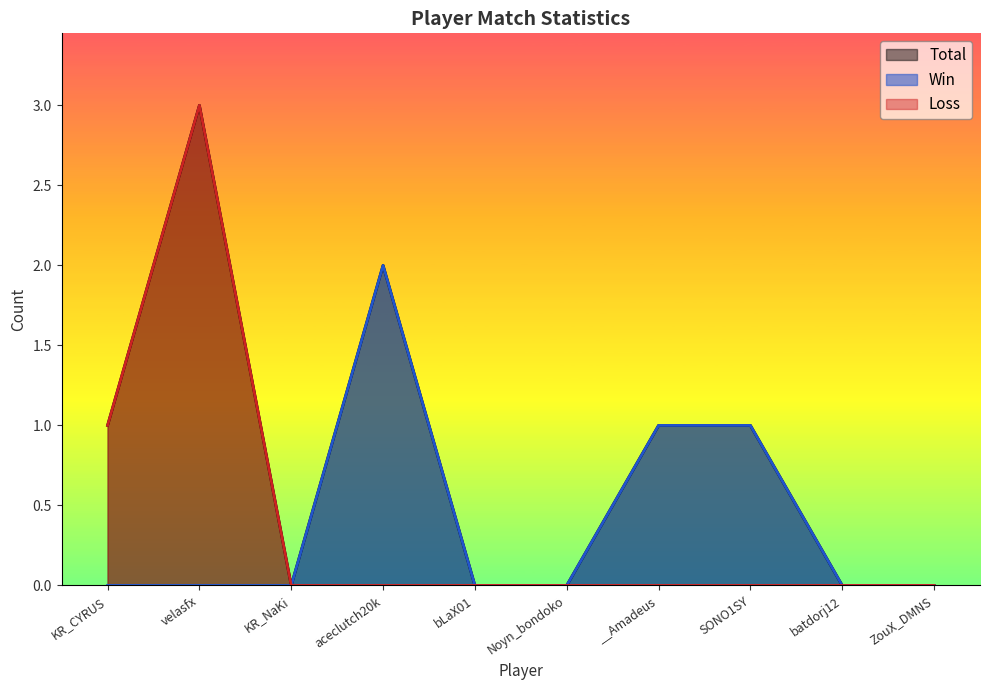

Rank the series at batdorj12 from lowest to highest value.

Total, Win, Loss